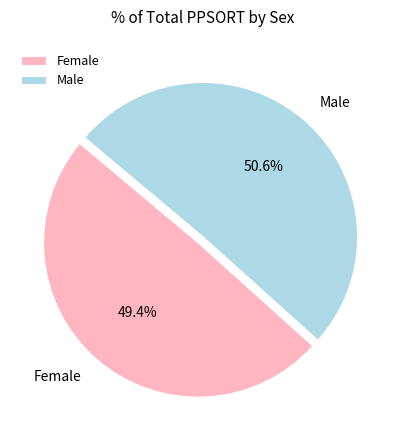

To the nearest percent, what is the average slice percentage?

50%